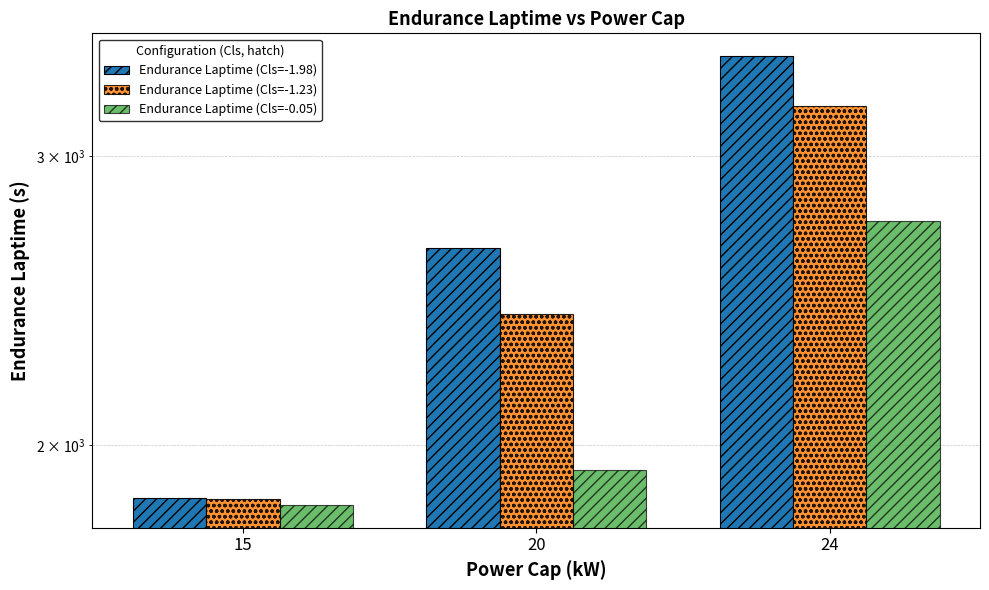

What is the sum of the Endurance Laptime (Cls=-1.23) values at 20 and 15?

4260.5